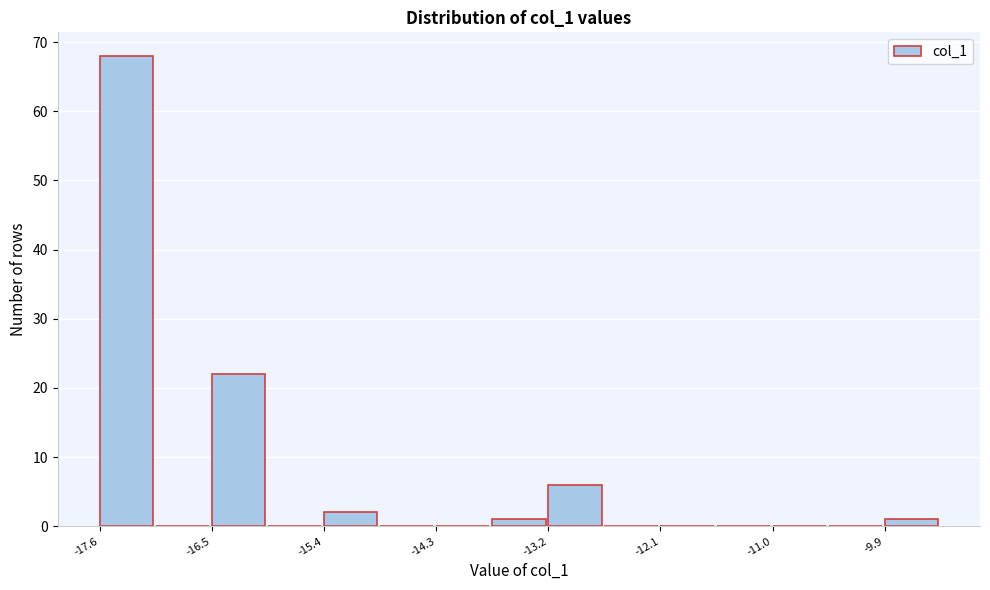

Read against the x-axis, roughly where is the centre of the tallest bar?

-17.4